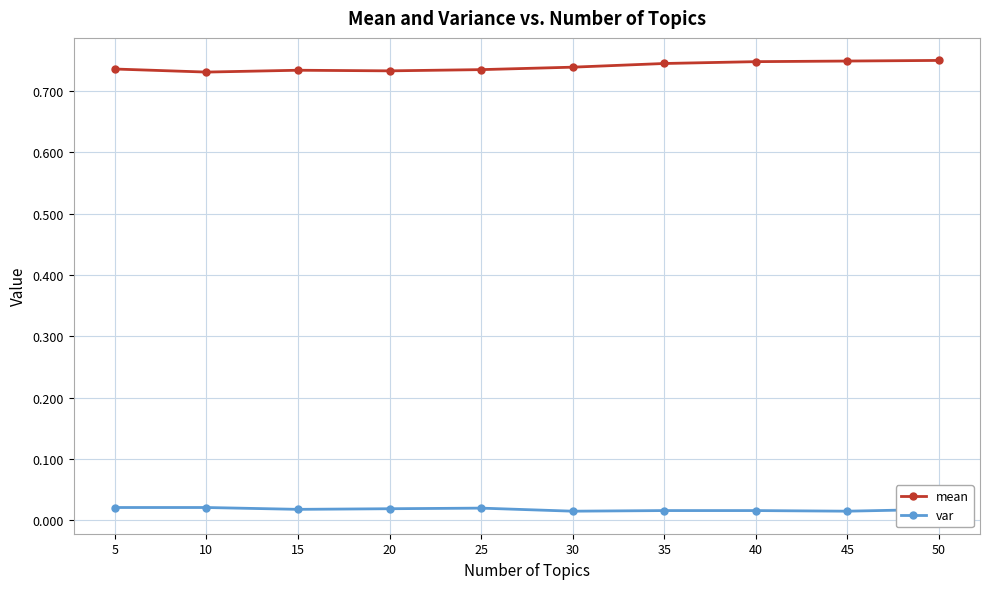

Rank the series by their average value, from lowest to highest.

var, mean